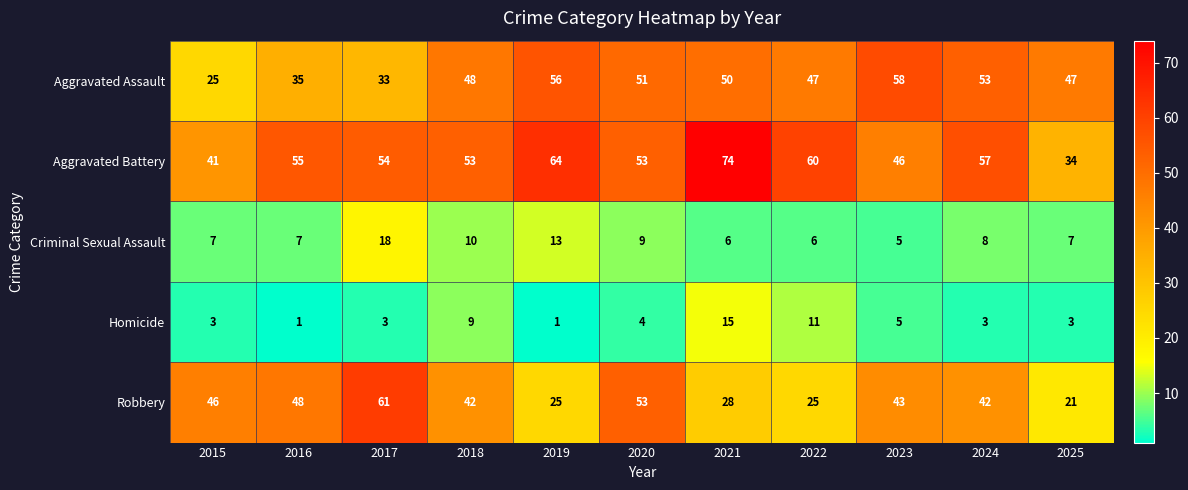

What is the highest value of the Aggravated Battery series?

74